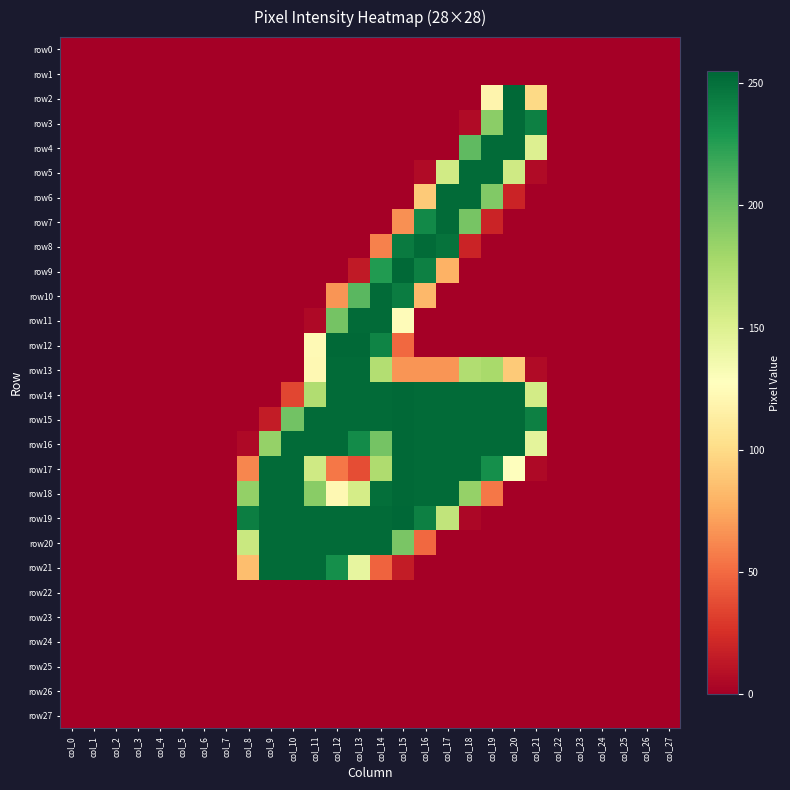

Which series has the largest total across all categories?

row16